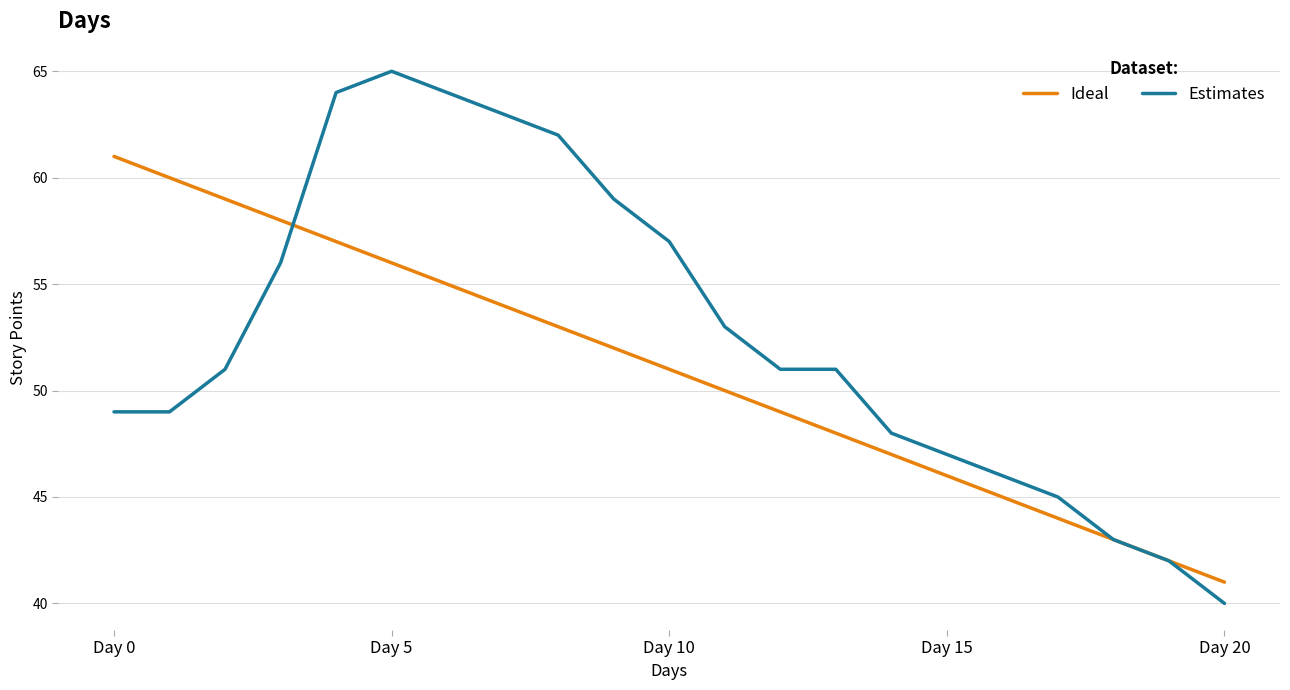

List the series in order of their overall mean, highest first.

Estimates, Ideal